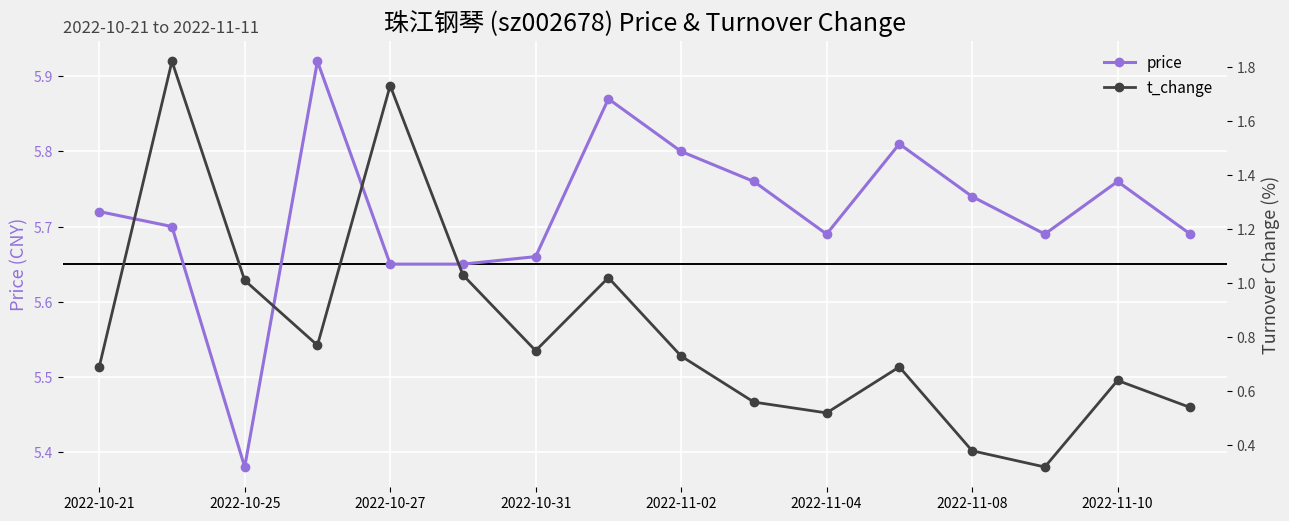

How many price values are between 5 and 6?

16